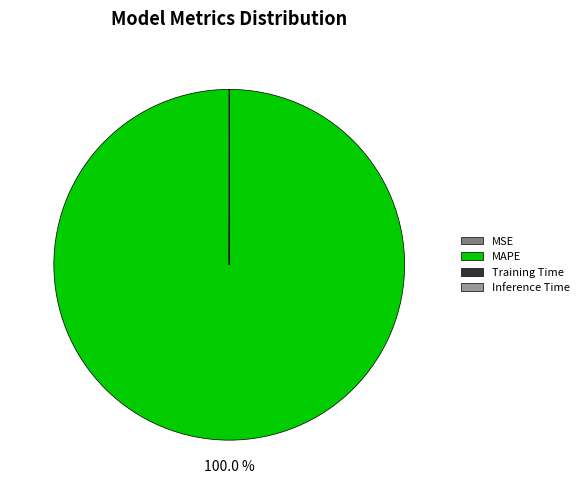

Which slice is the largest?

MAPE